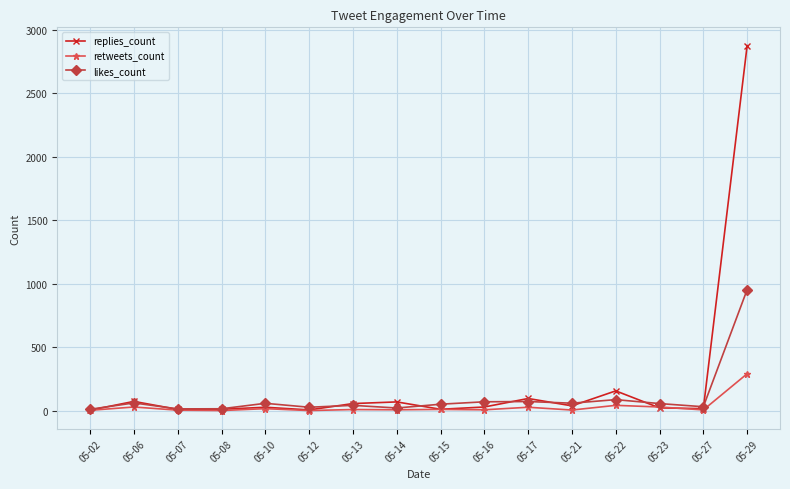

How many data points in retweets_count are less than 9?

8